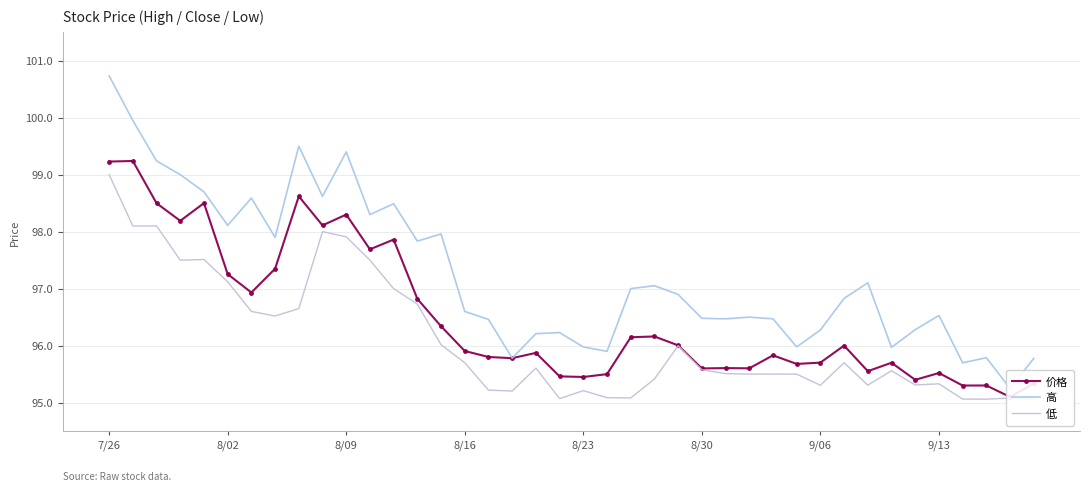

What is the spread (max minus min) of values at 9/06?

1.0